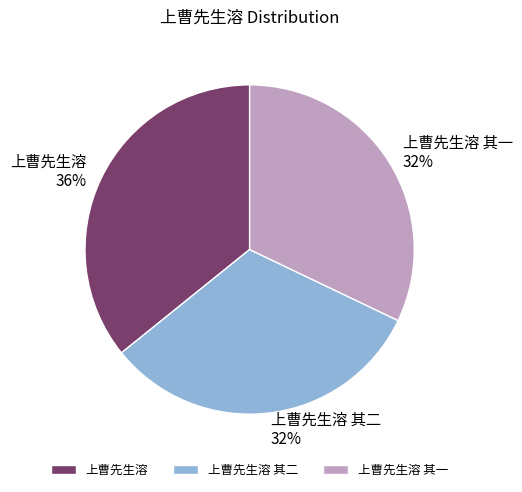

To the nearest percent, what is the difference between the 上曹先生溶 and 上曹先生溶 其一 slice percentages?

4%